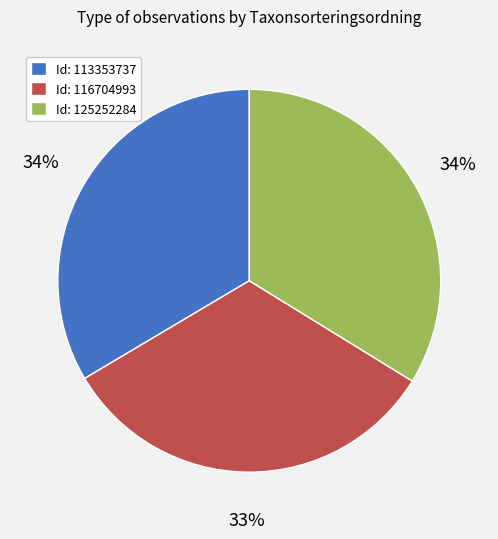

What percentage is the Id: 125252284 slice, to the nearest percent?

34%